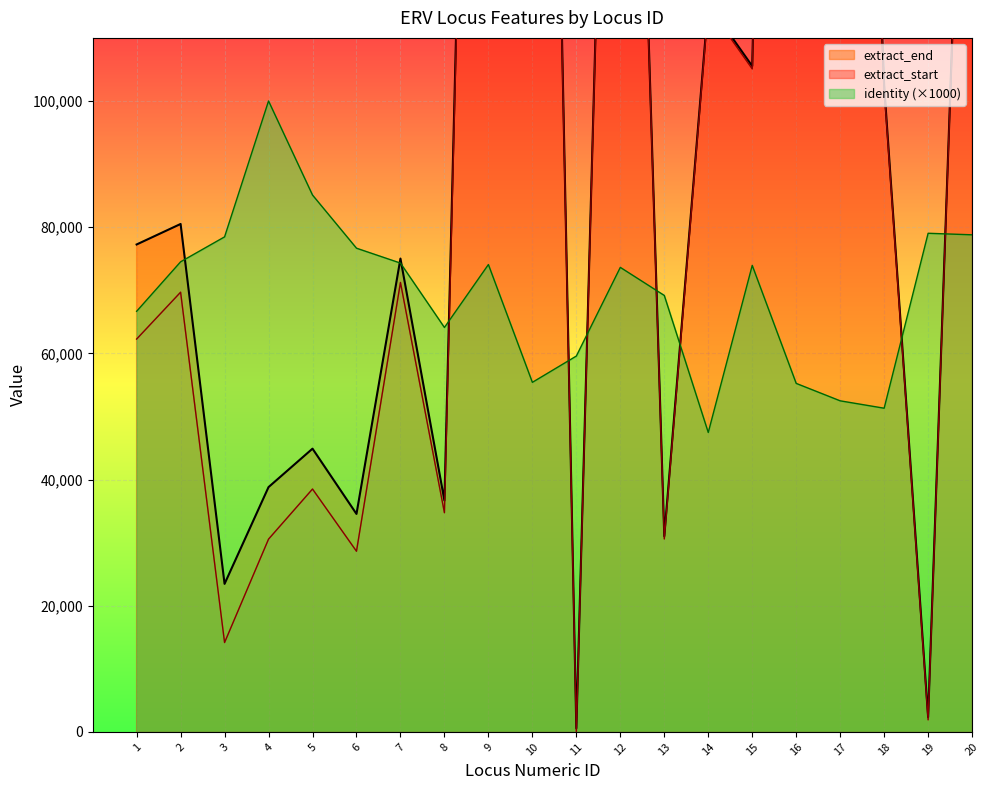

Which category has the lowest value in the identity series?

14